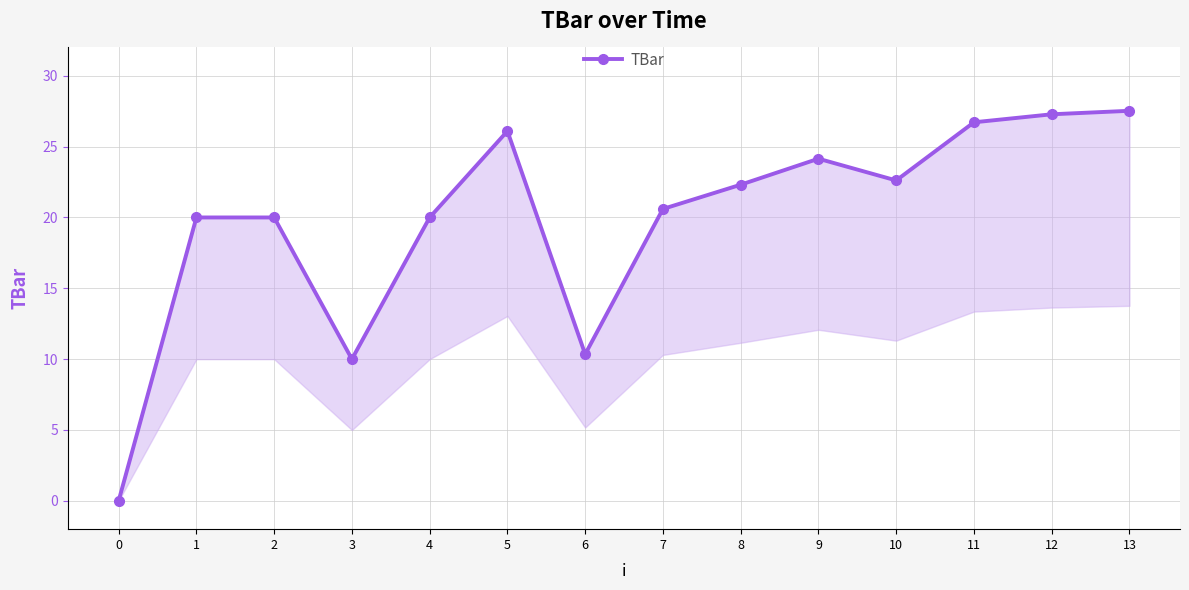

How many points are lower than both their immediate neighbors (excluding endpoints)?

3